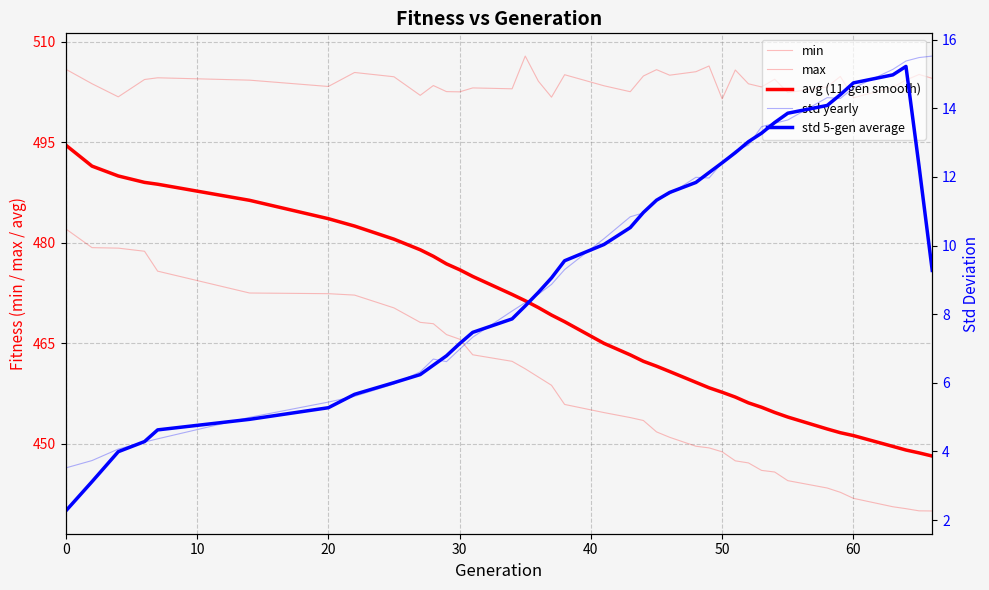

True or false: avg (11-gen smooth) and std 5-gen average cross at least once.

False